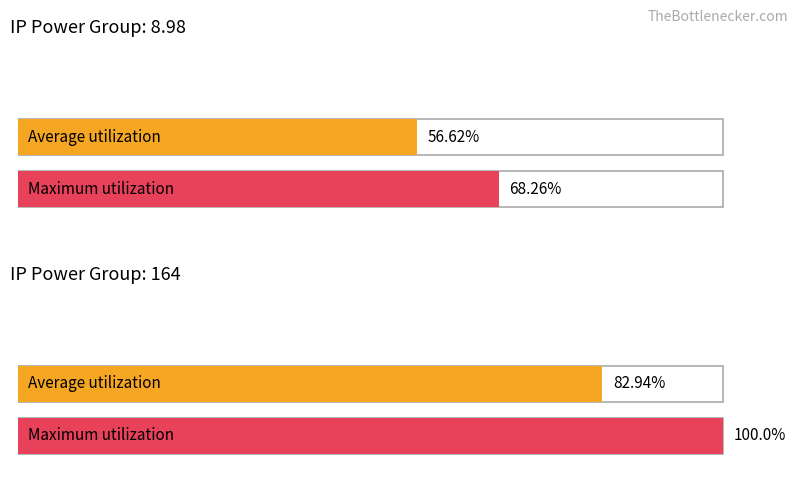

What is the label of the 2nd bar from the right?

IP Power=8.98